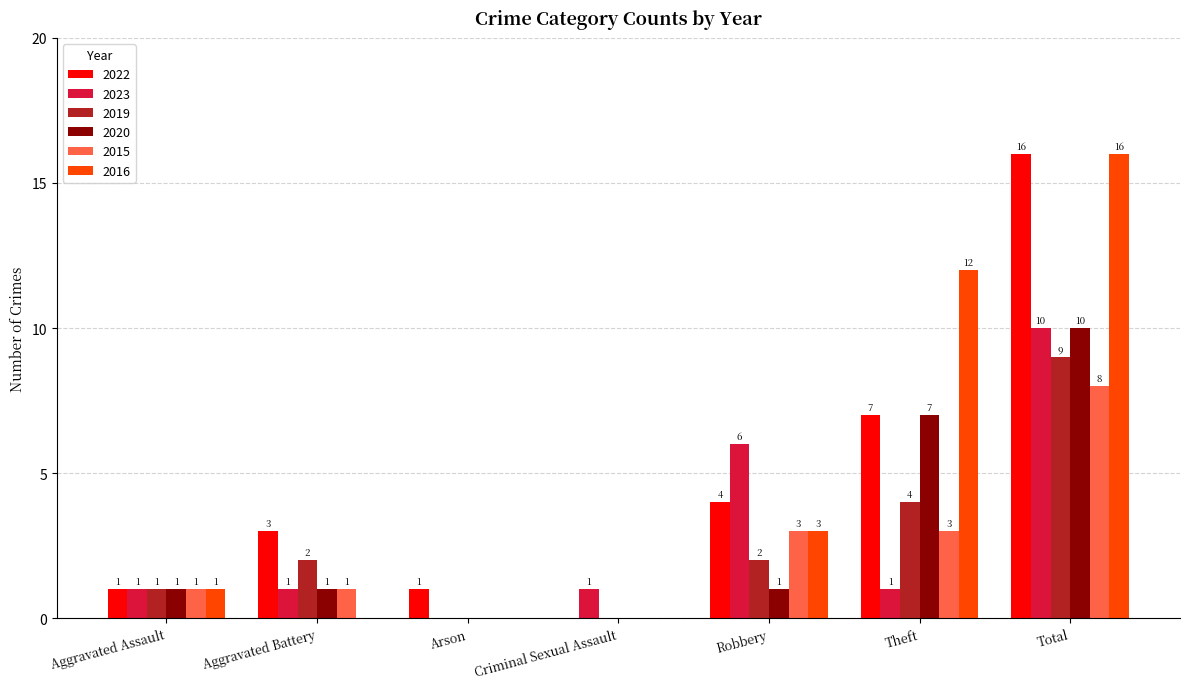

What is the total value across all series at Aggravated Battery?

8